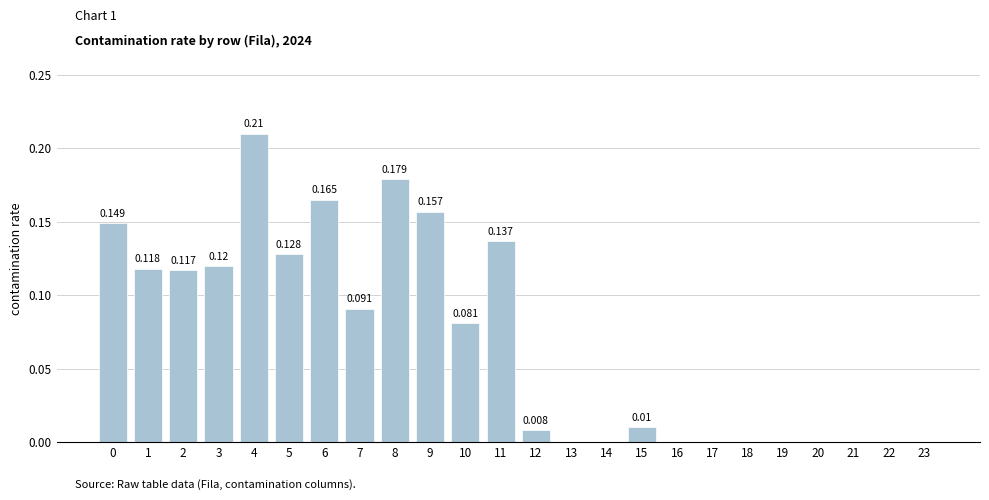

What is the sum of all values?

1.7